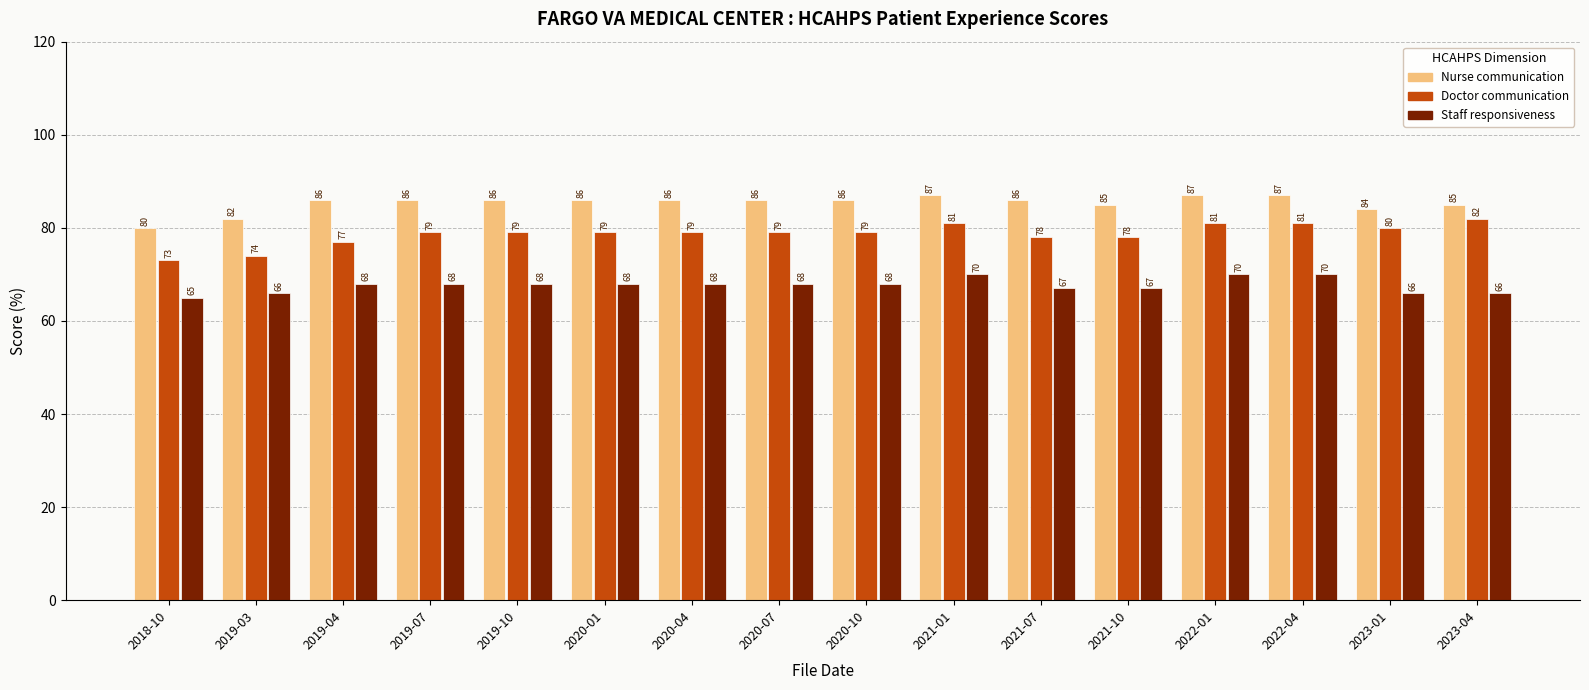

The value of Nurse communication at 2019-10 is 28. True or false?

False